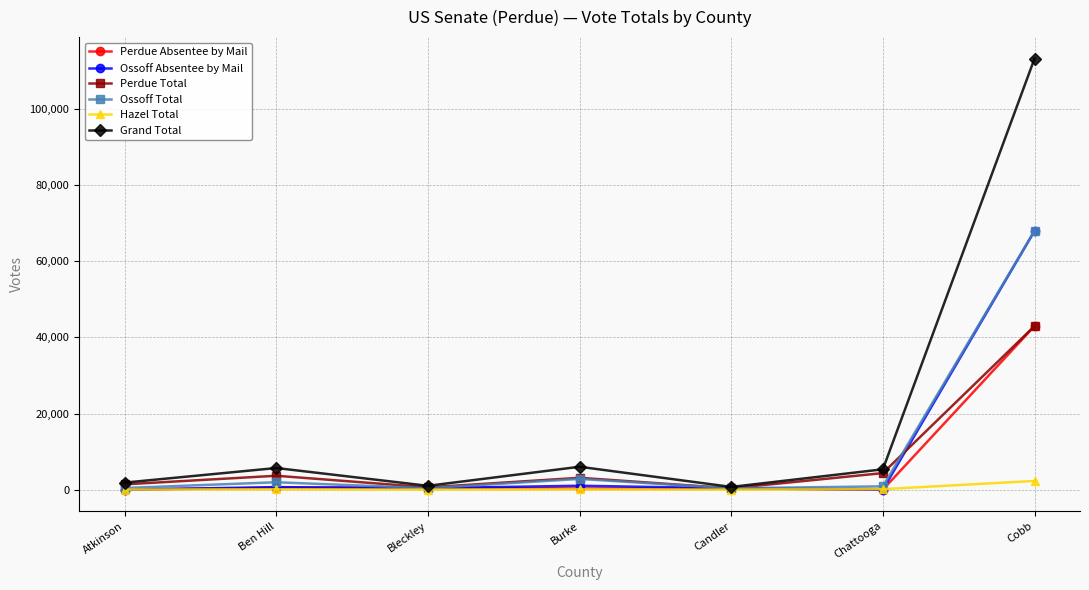

How many interior local peaks does the Ossoff Total series have?

2